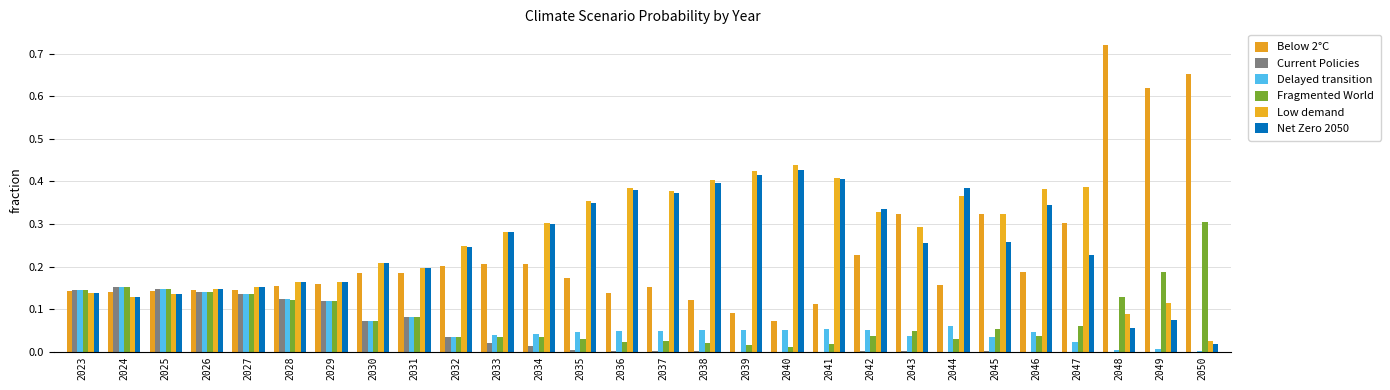

Are the bars grouped side by side (vs. stacked)?

Yes